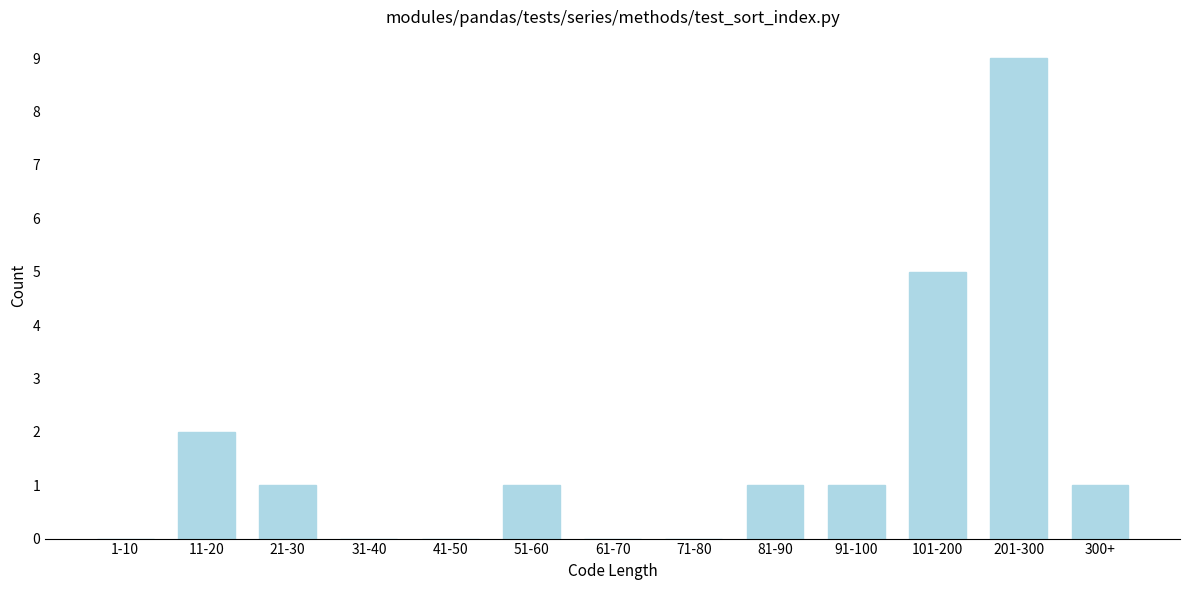

Reading left to right, transcribe all the data shown in this chart.

1-10=0	11-20=2	21-30=1	31-40=0	41-50=0	51-60=1	61-70=0	71-80=0	81-90=1	91-100=1	101-200=5	201-300=9	300+=1